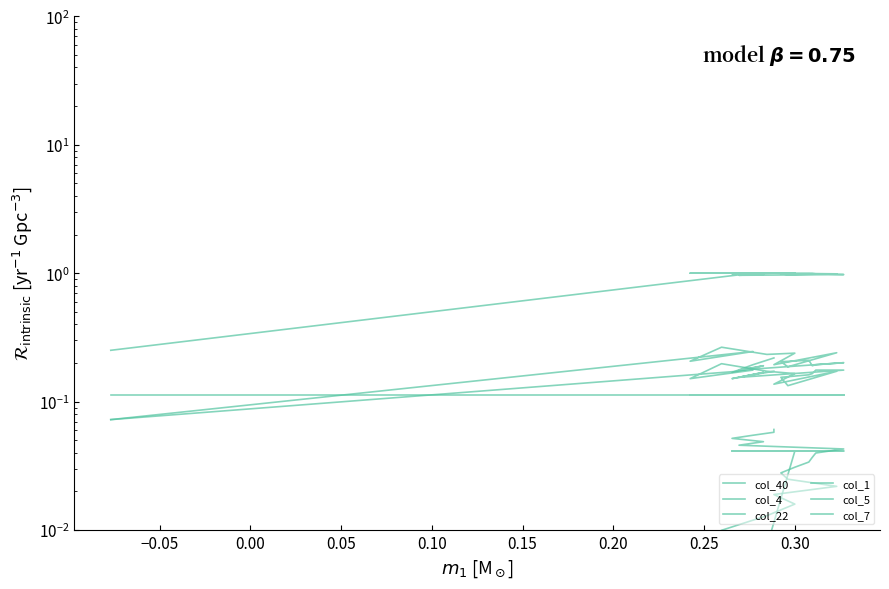

Which series has the largest range (max minus min)?

col_1